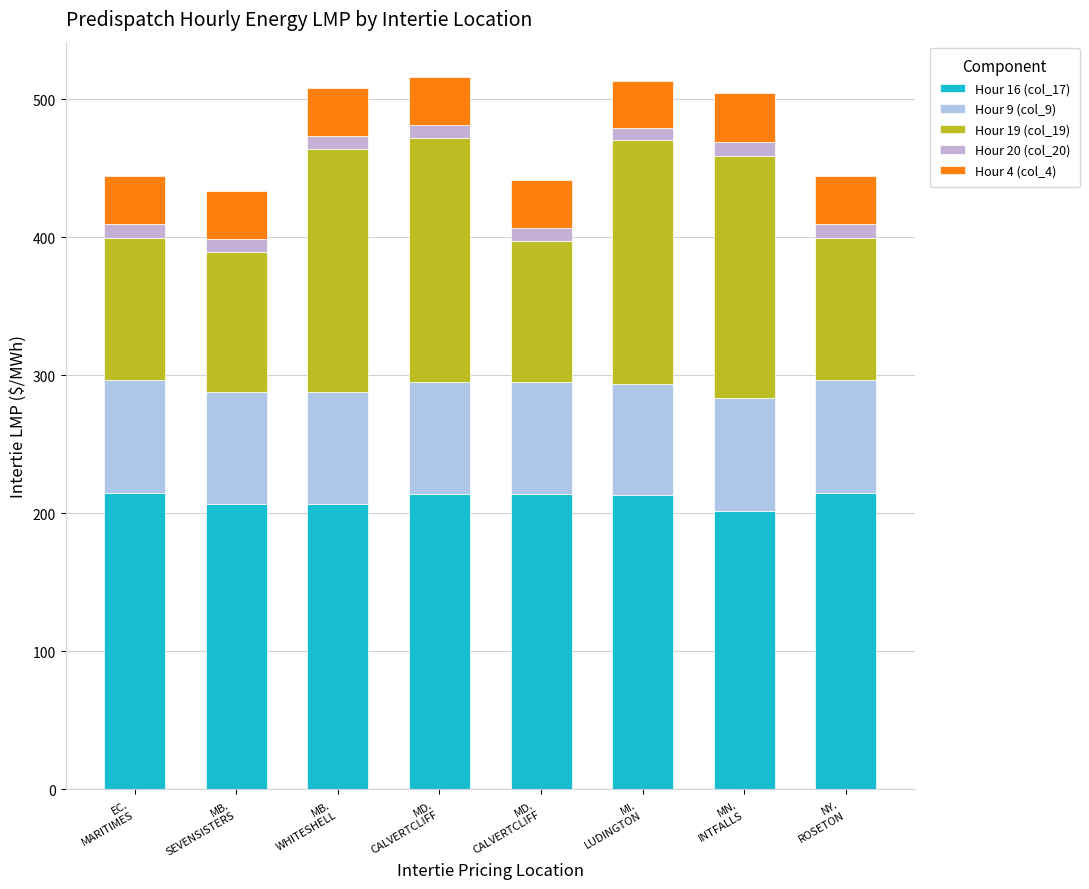

How many bars are there in total?

8